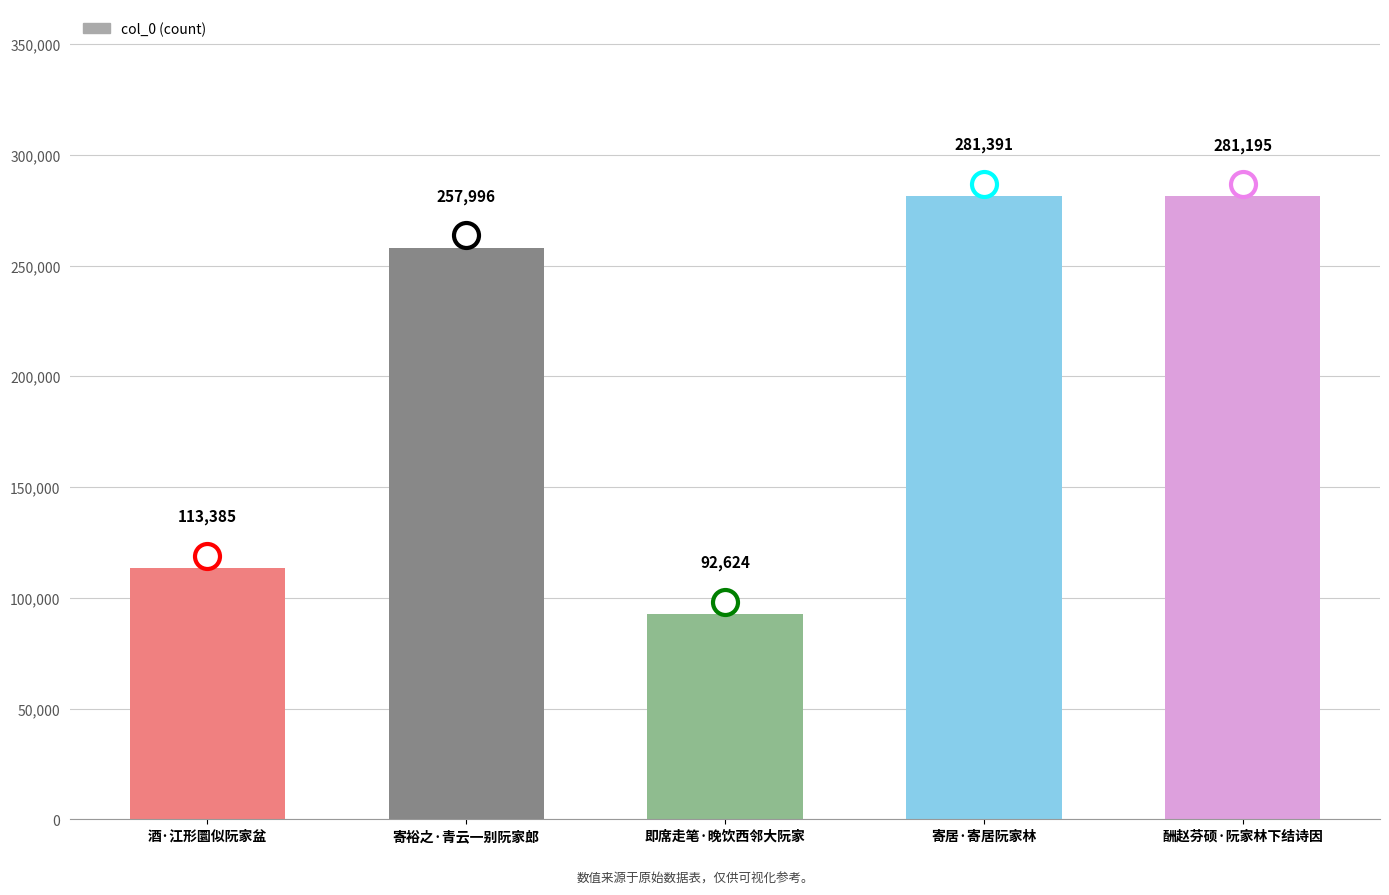

How many distinct data groups are displayed?

1